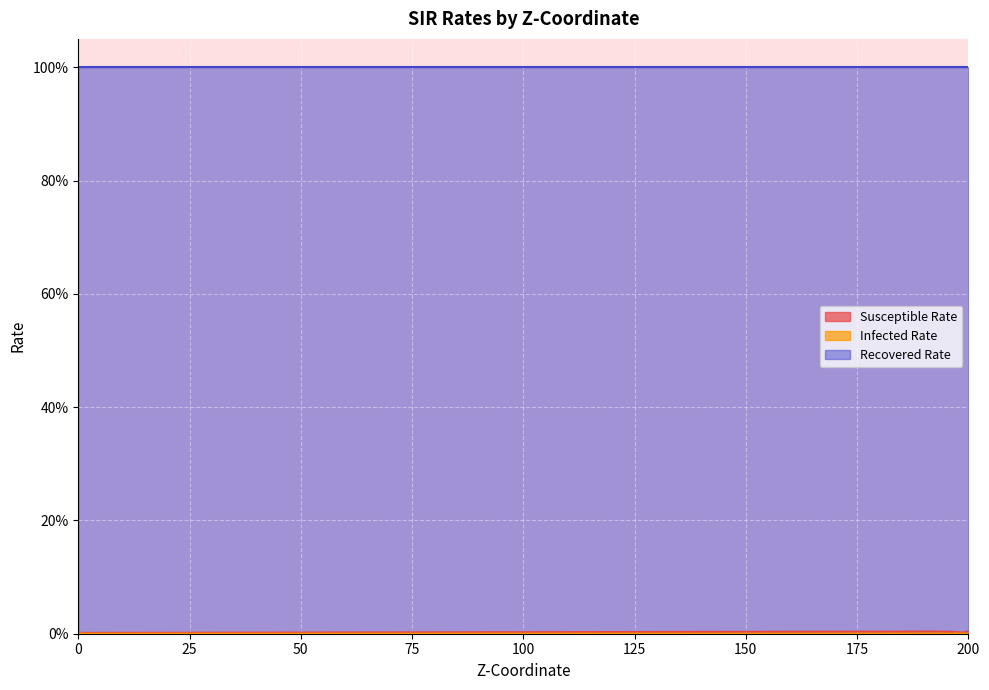

What is the label of the 8th point from the right?

197.0